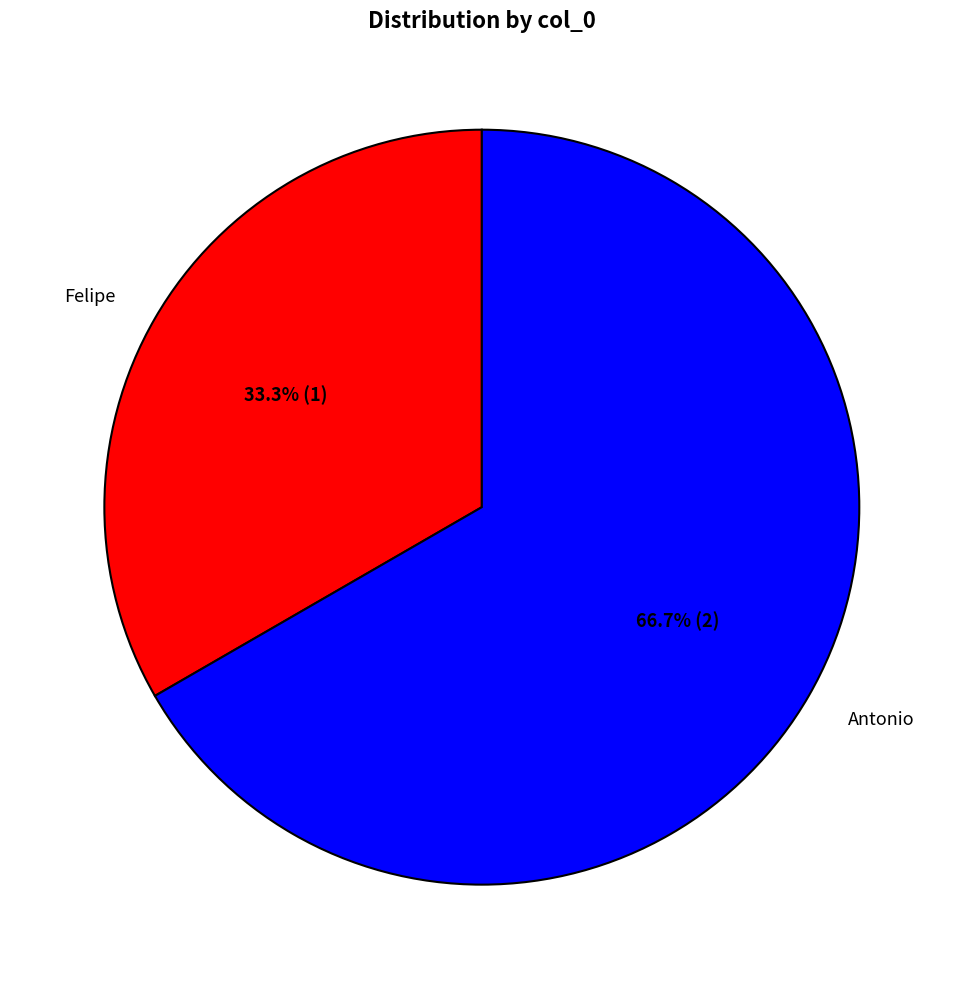

What percentage is the Felipe slice, to the nearest percent?

33%